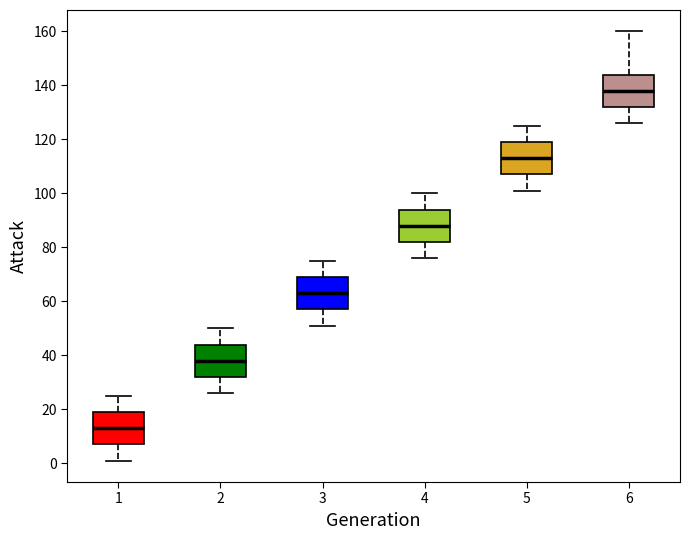

Where is the upper edge of the box at x = 2 on the y-axis? The values are not printed on the chart, so give them approximately, as read against the axis.

44